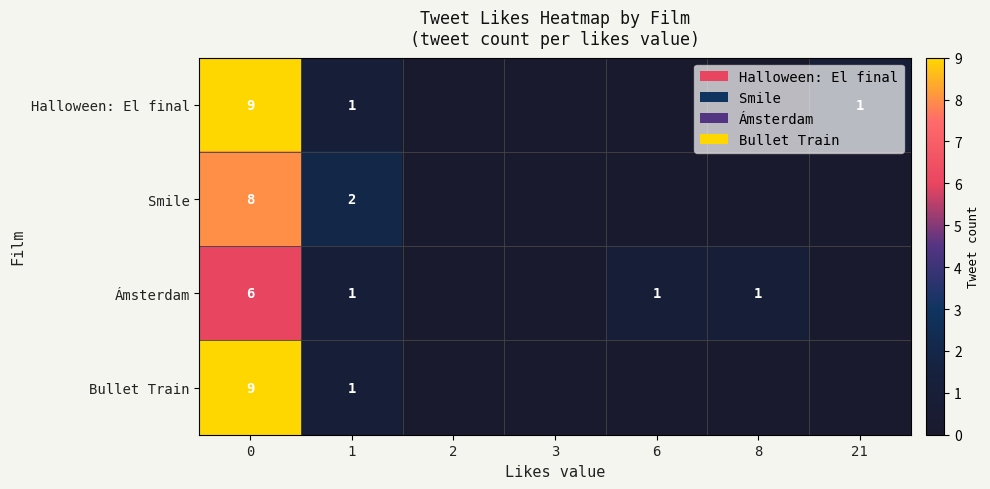

The Smile series shows 12 at 0. True or false?

False